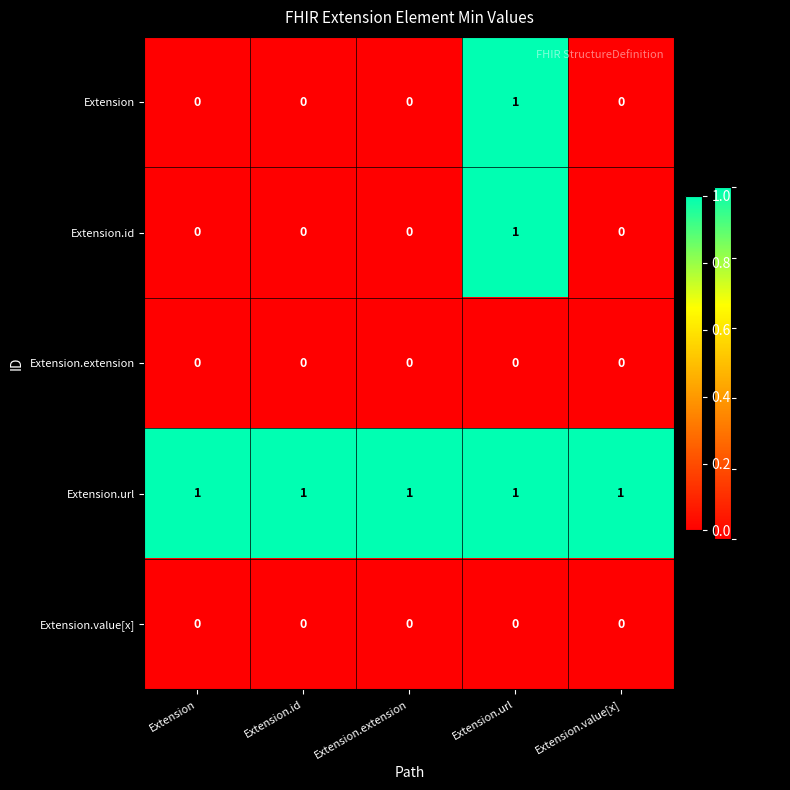

How many Extension values are between 0 and 1?

5